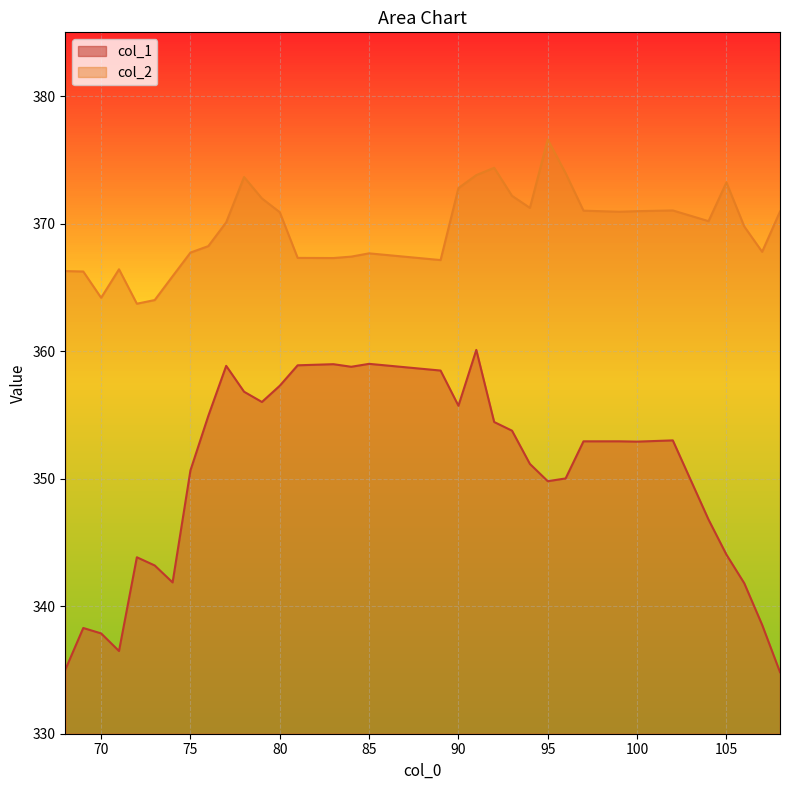

How many lines are shown in the chart?

2